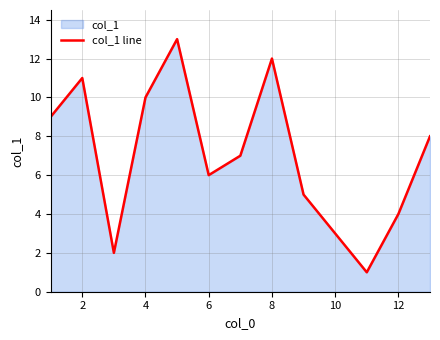

How many points are higher than both their immediate neighbors (excluding endpoints)?

3